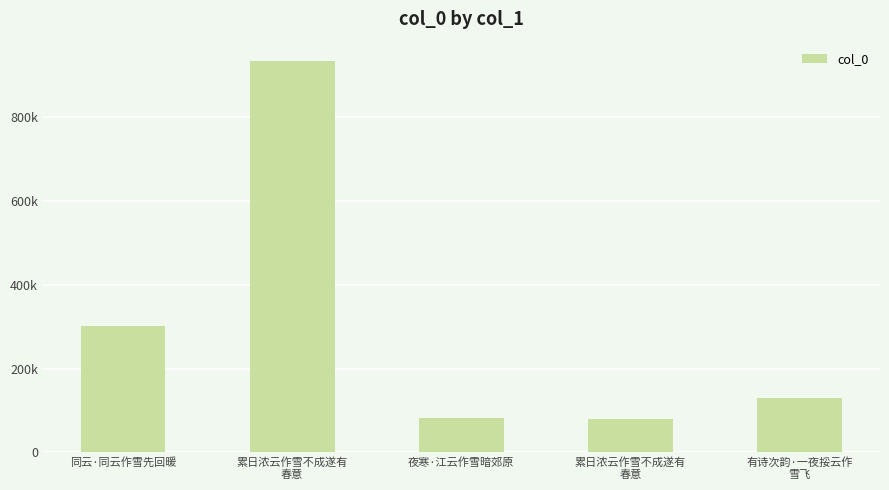

List the labels in order of value, smallest first.

累日浓云作雪不成遂有
春意, 夜寒·江云作雪暗郊原, 有诗次韵·一夜挼云作
雪飞, 同云·同云作雪先回暖, 累日浓云作雪不成遂有
春意